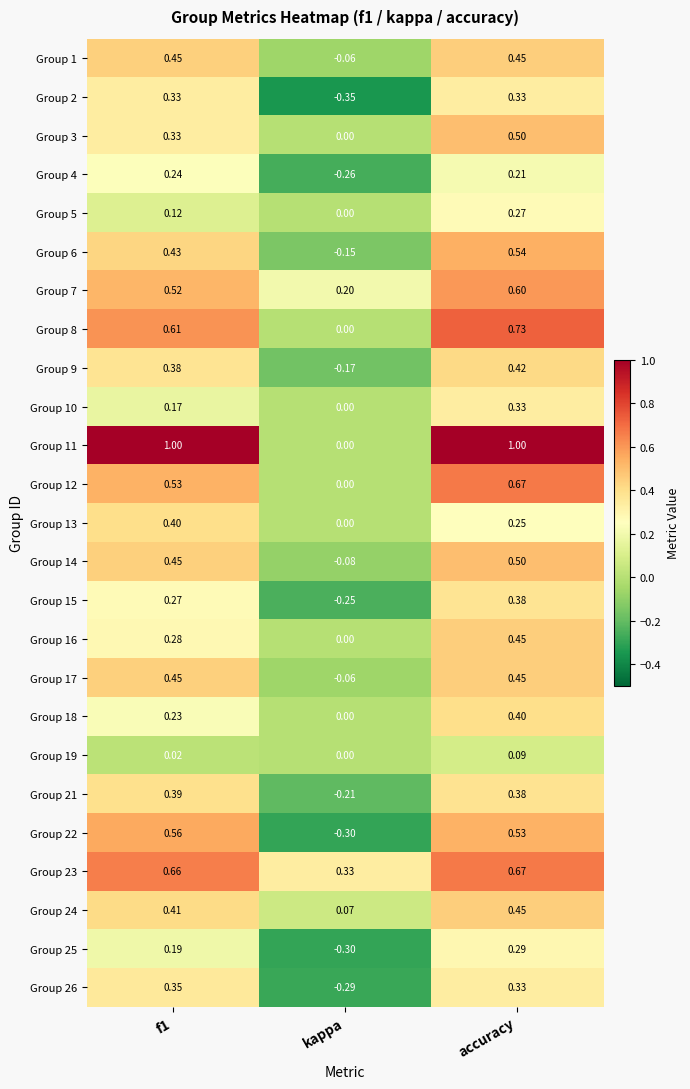

Count the number of data series in this chart.

25